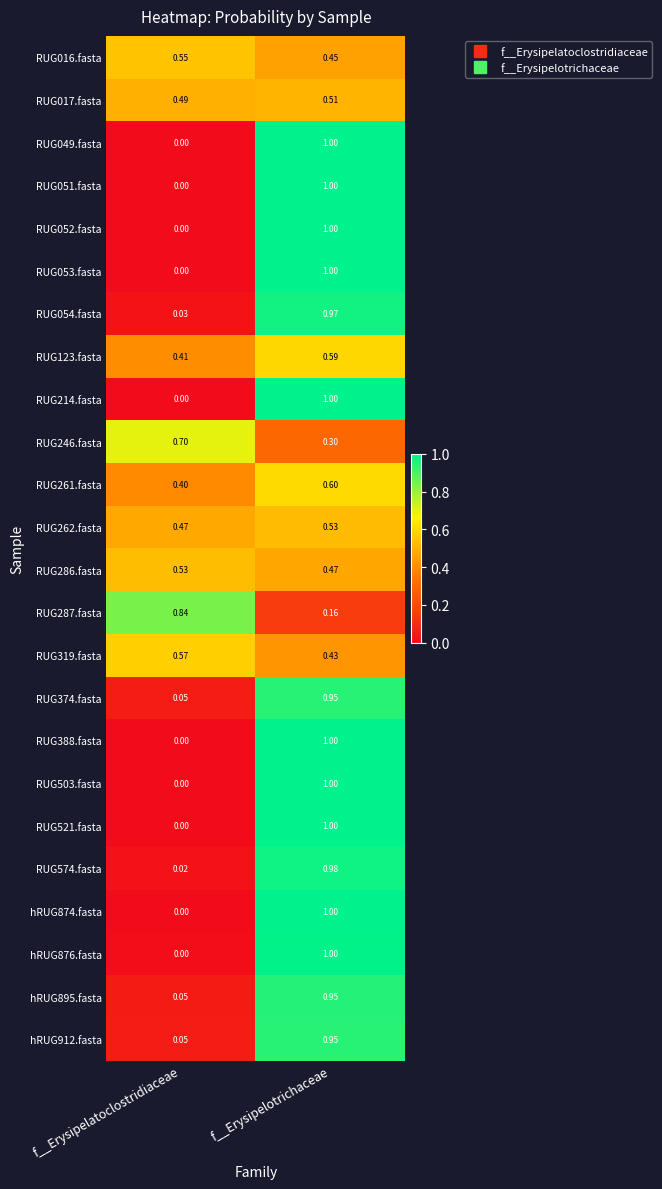

Count the number of data series in this chart.

24